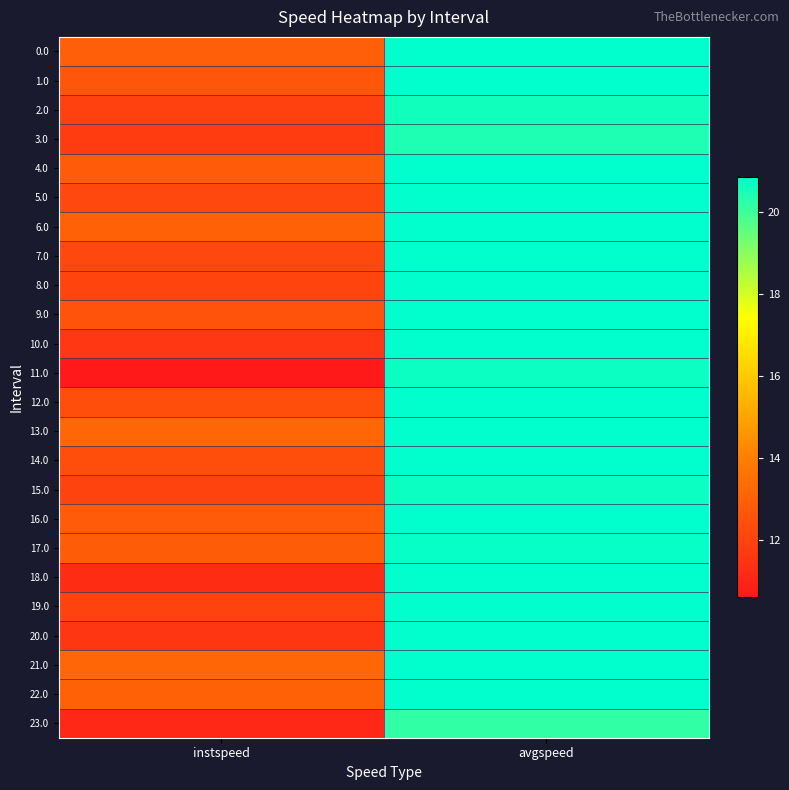

How many series are shown in this chart?

24